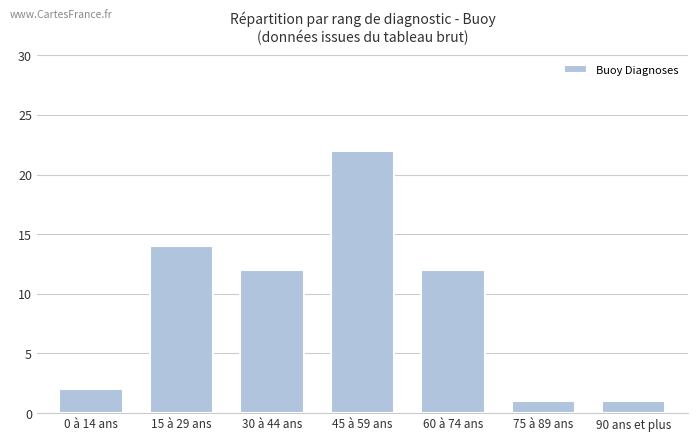

At which label does the data first exceed 12?

15 à 29 ans